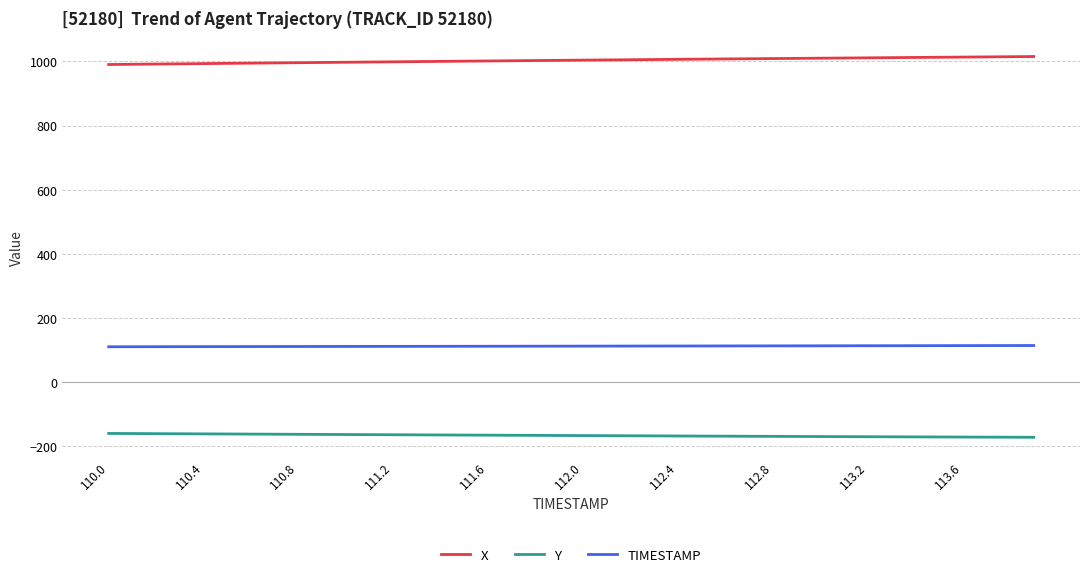

Which series has the largest total across all categories?

X